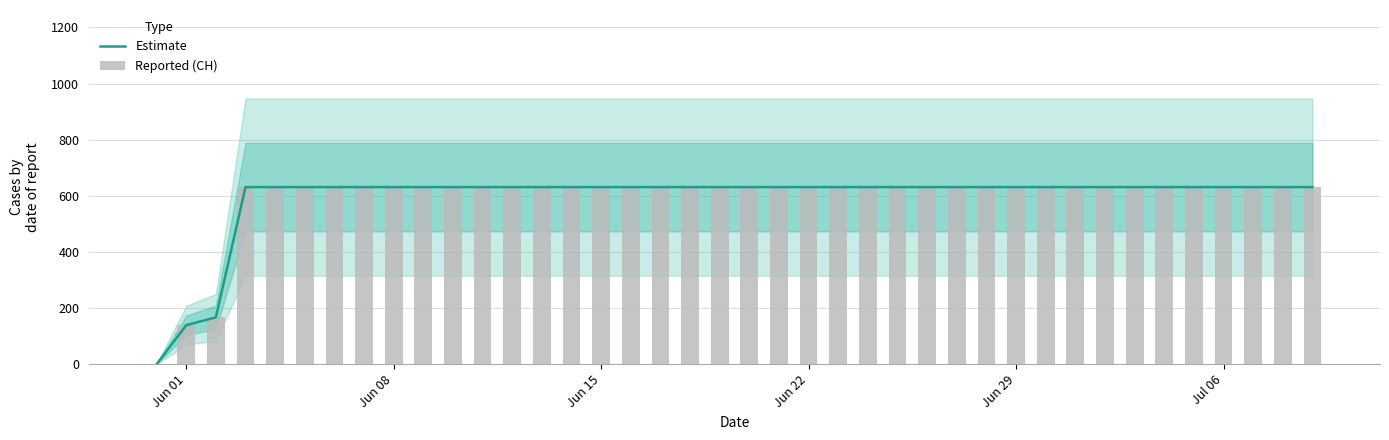

Reading left to right, what are all the values shown in this chart?

Estimate: 0	139	167	631	631	631	631	631	631	631	631	631	631	631	631	631	631	631	631	631	631	631	631	631	631	631	631	631	631	631	631	631	631	631	631	631	631	631	631	631
Reported (CH): 0	139	167	631	631	631	631	631	631	631	631	631	631	631	631	631	631	631	631	631	631	631	631	631	631	631	631	631	631	631	631	631	631	631	631	631	631	631	631	631